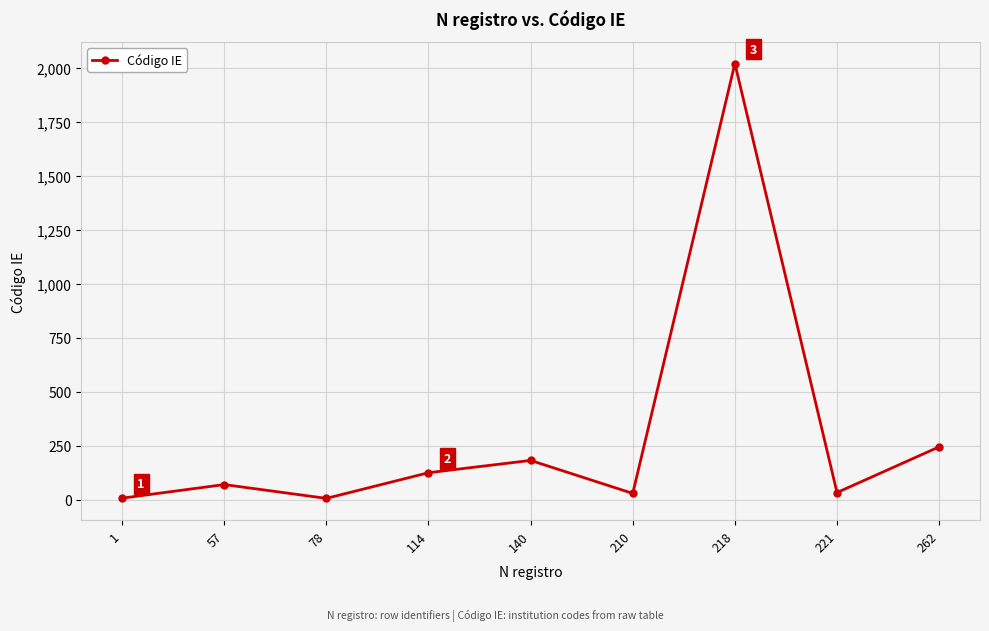

What is the value of the 8th point from the left?

33